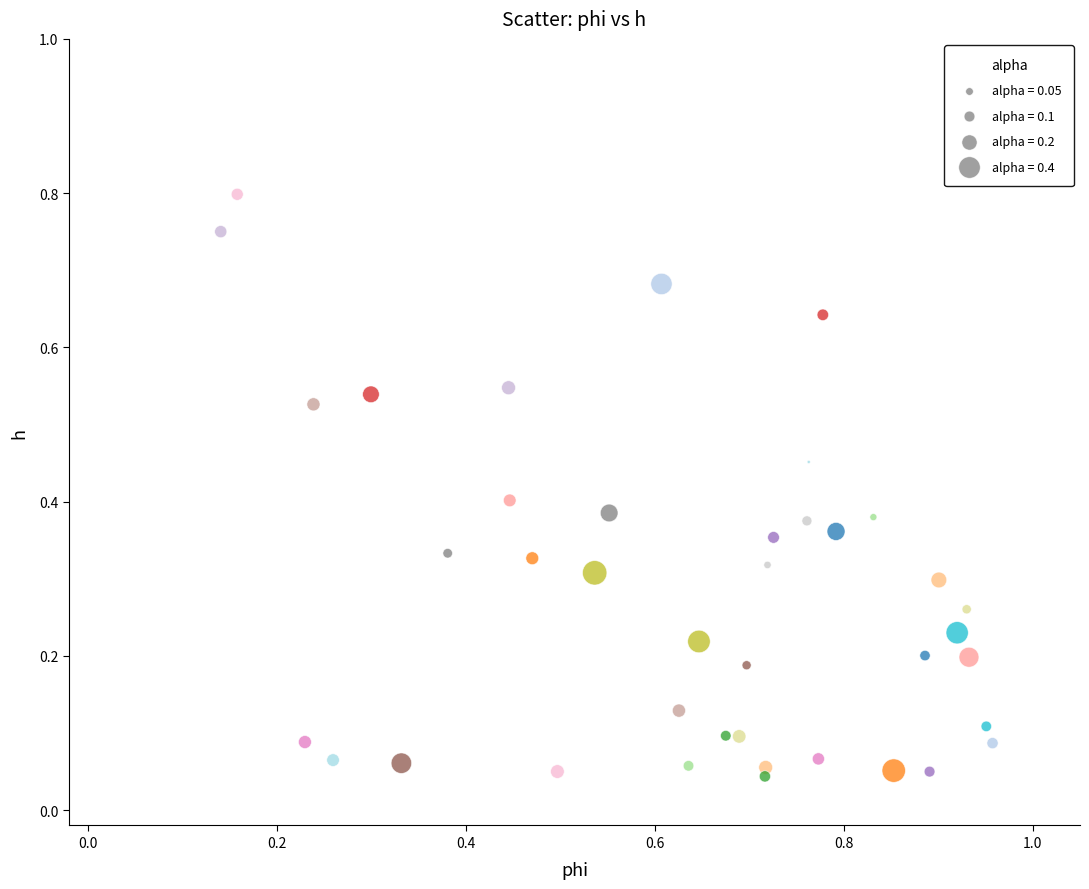

How many data points are displayed?

40